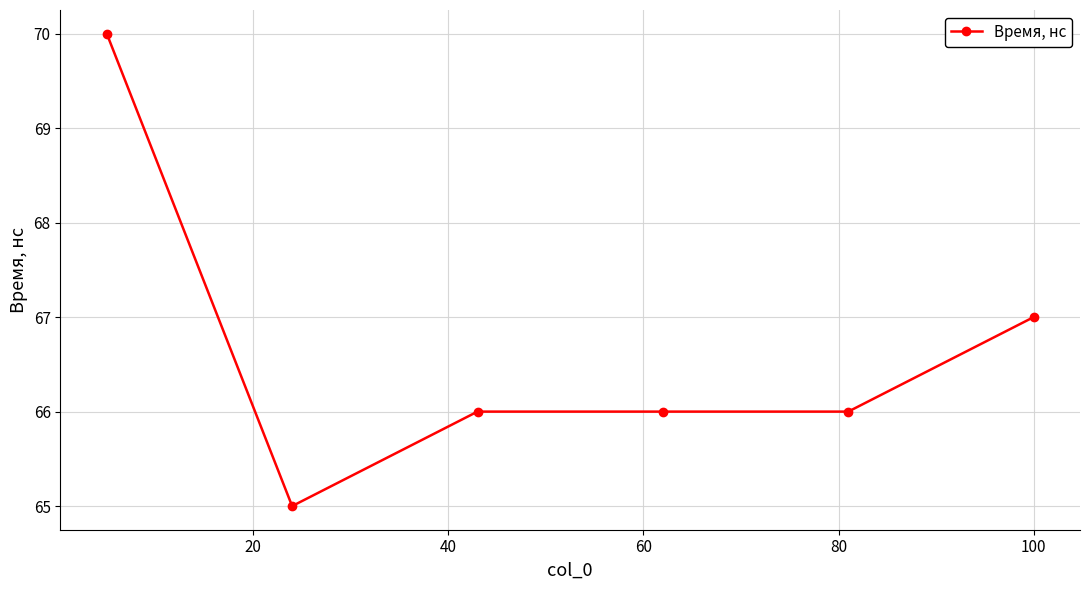

Reading left to right, list all the values displayed in this chart.

70	65	66	66	66	67